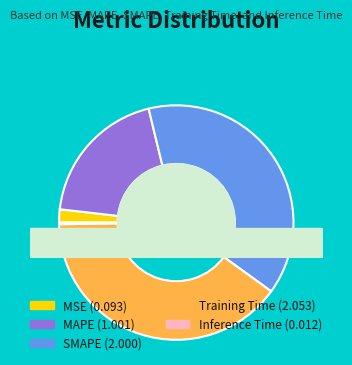

Is there any slice that represents more than half of the pie?

No